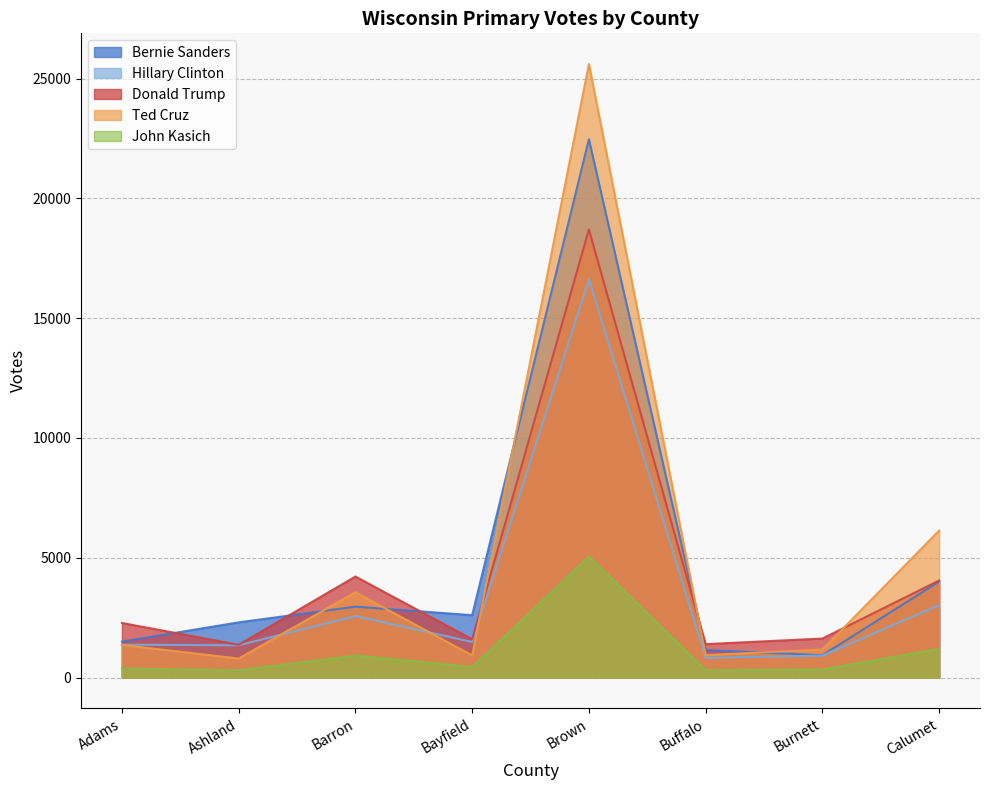

What is the highest value of the Bernie Sanders series?

22471